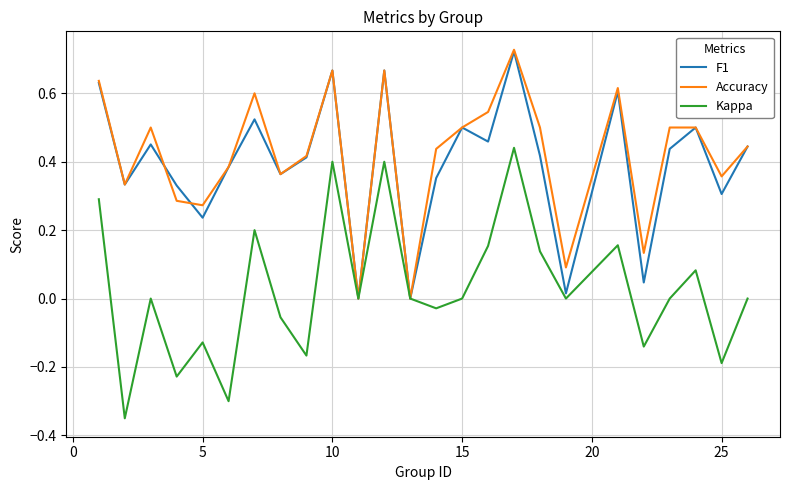

Which series has the widest spread of values?

Kappa